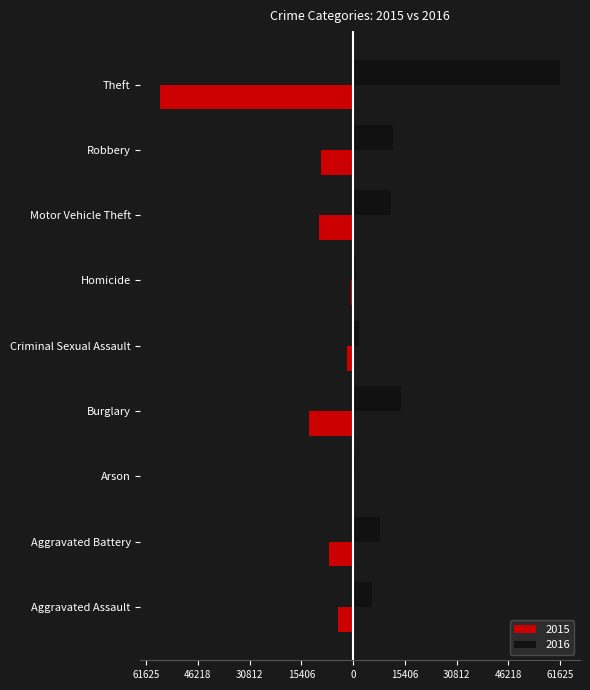

Reading left to right, what are all the values shown in this chart?

2015: -4480	-7018	-448	-13184	-1713	-496	-10068	-9638	-57353
2016: 5713	8085	515	14289	1871	786	11285	11960	61625